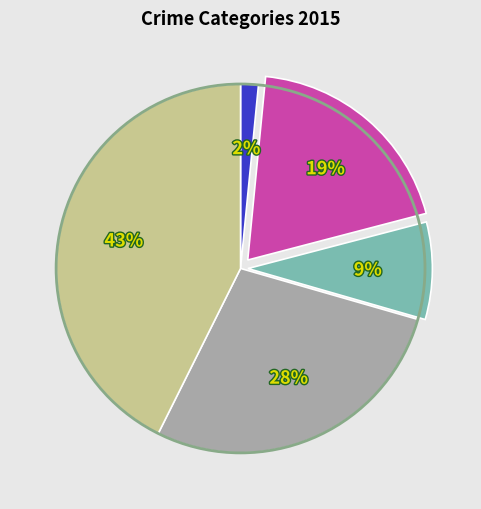

To the nearest percent, what is the difference between the largest and smallest slice percentages?

41%